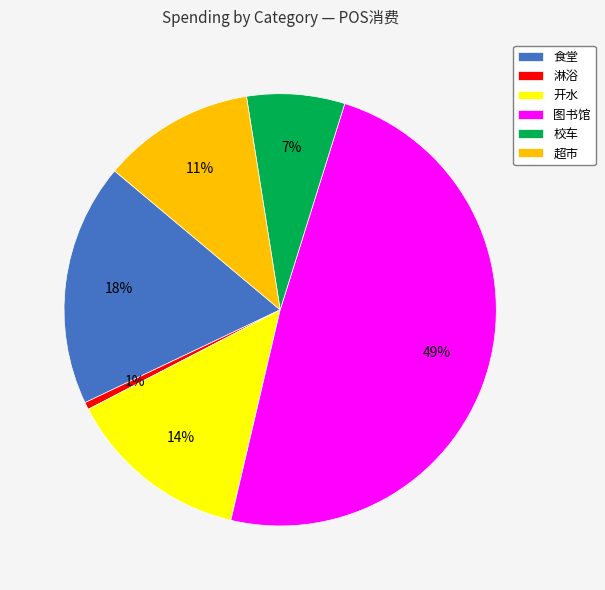

Is it true that 图书馆 is 57% of the pie?

False